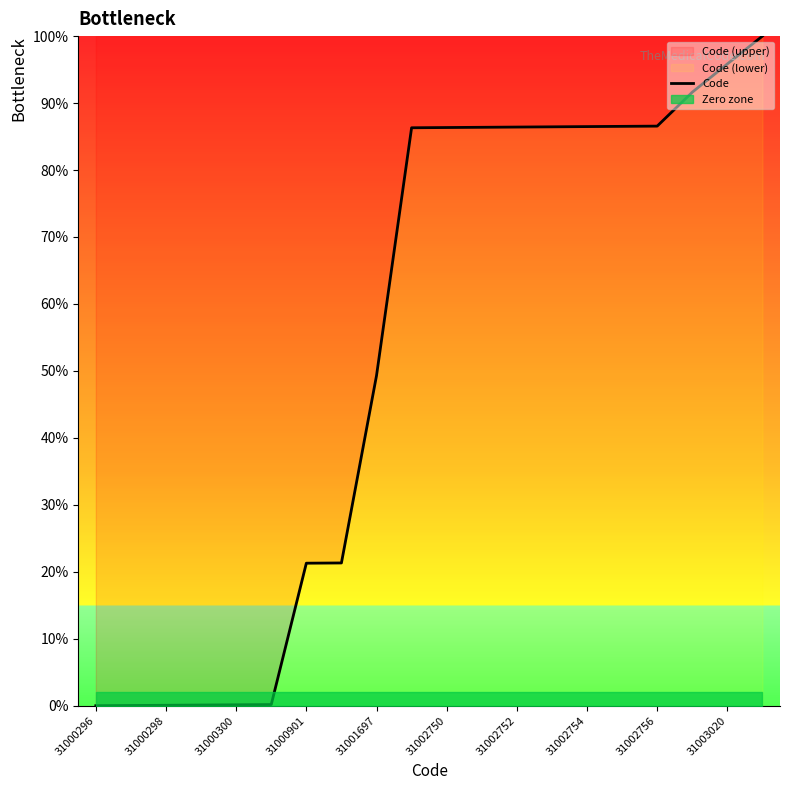

True or false: Code has a value of 21.3 at 31000901.

True